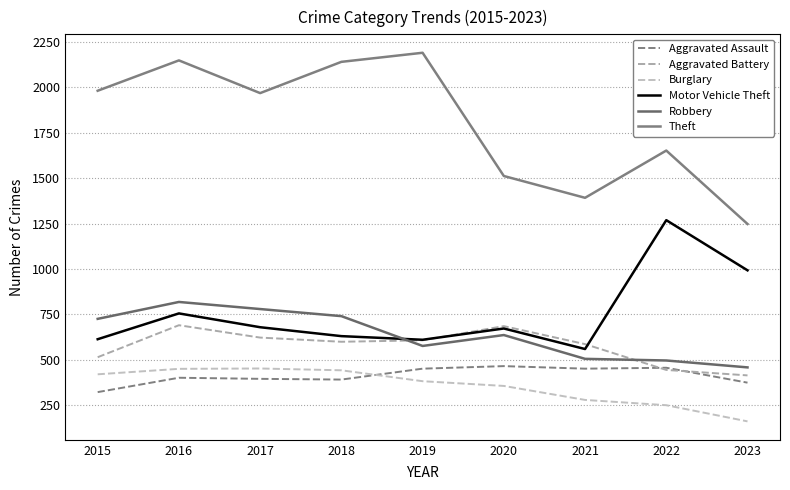

List the series in order of their peak value, lowest first.

Burglary, Aggravated Assault, Aggravated Battery, Robbery, Motor Vehicle Theft, Theft